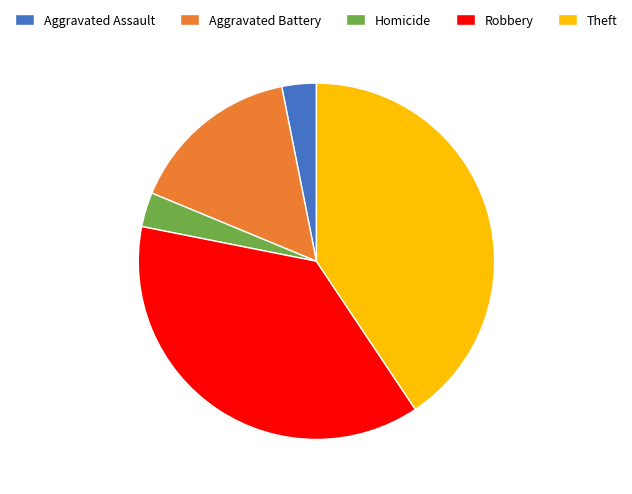

Is it true that Aggravated Assault is 11% of the pie?

False